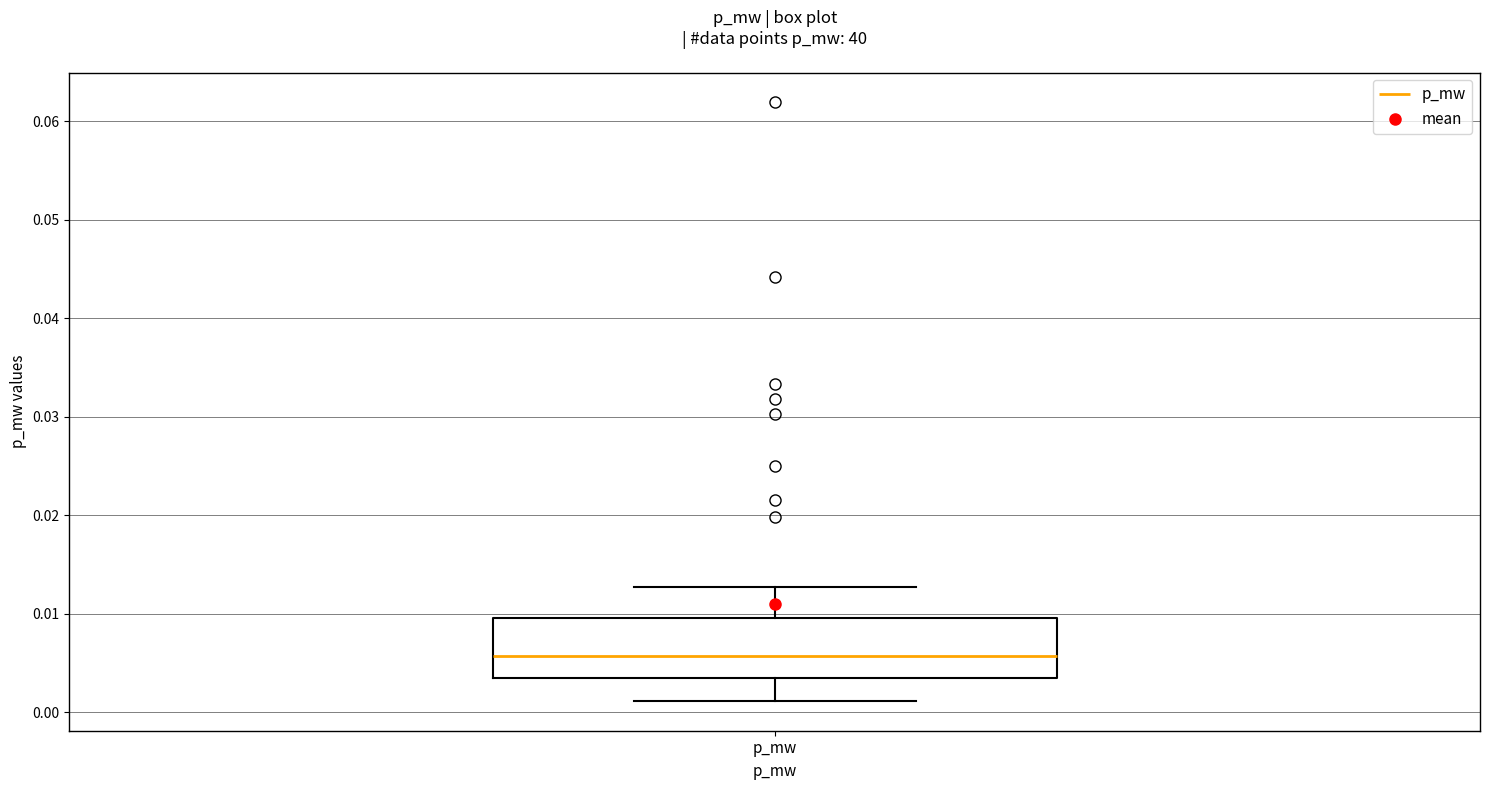

Read this box plot against the y-axis: the position of the median line, the range covered by the box, and the ends of both whiskers. The values are not printed on the chart, so give them approximately, as read against the axis.

median 0.006, box 0.003 to 0.010, whiskers 0.001 to 0.013